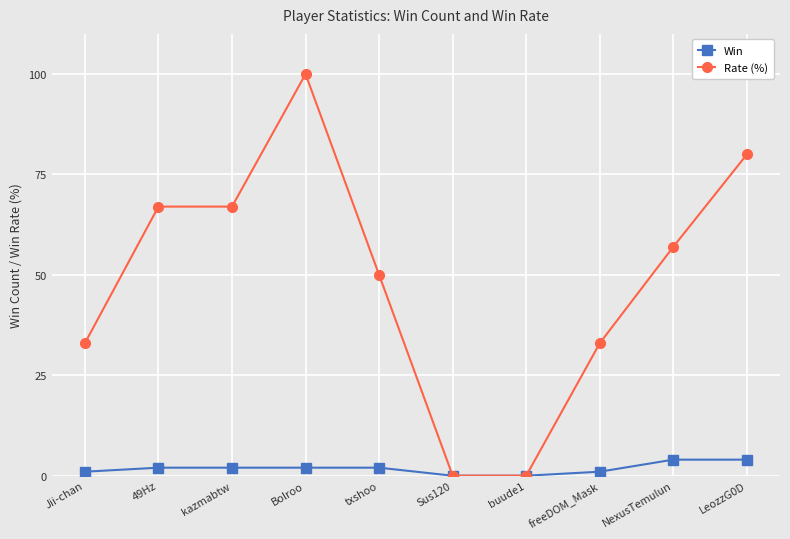

True or false: Rate (%) has more than 0 interior local peaks.

True